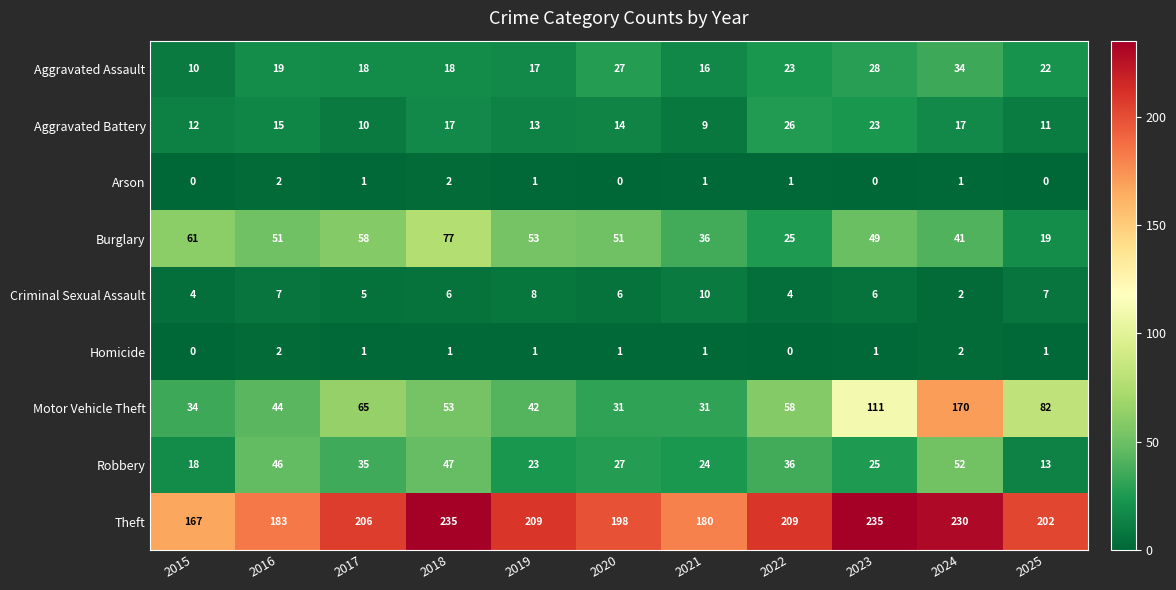

Rank the series at 2022 from lowest to highest value.

Homicide, Arson, Criminal Sexual Assault, Aggravated Assault, Burglary, Aggravated Battery, Robbery, Motor Vehicle Theft, Theft